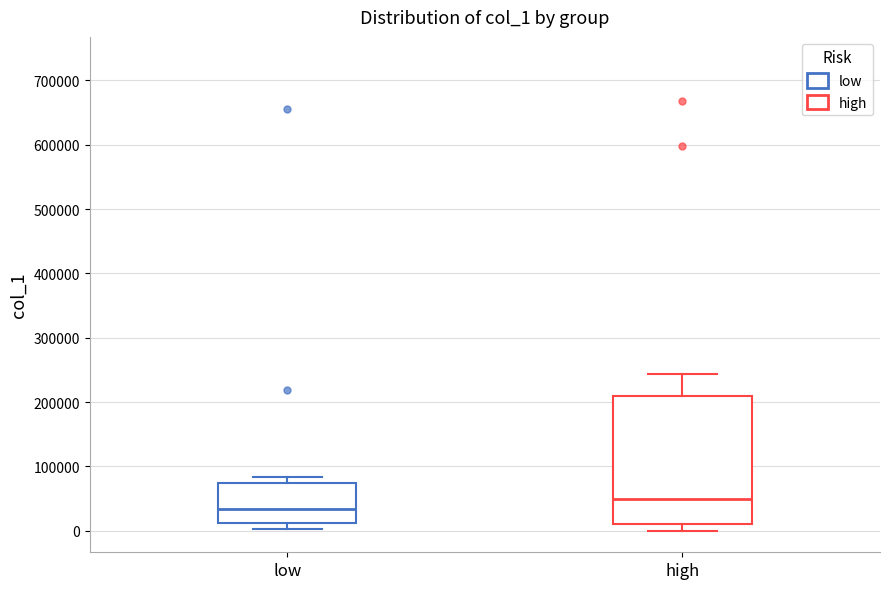

Where is the upper edge of the box for low on the y-axis? The values are not printed on the chart, so give them approximately, as read against the axis.

70000